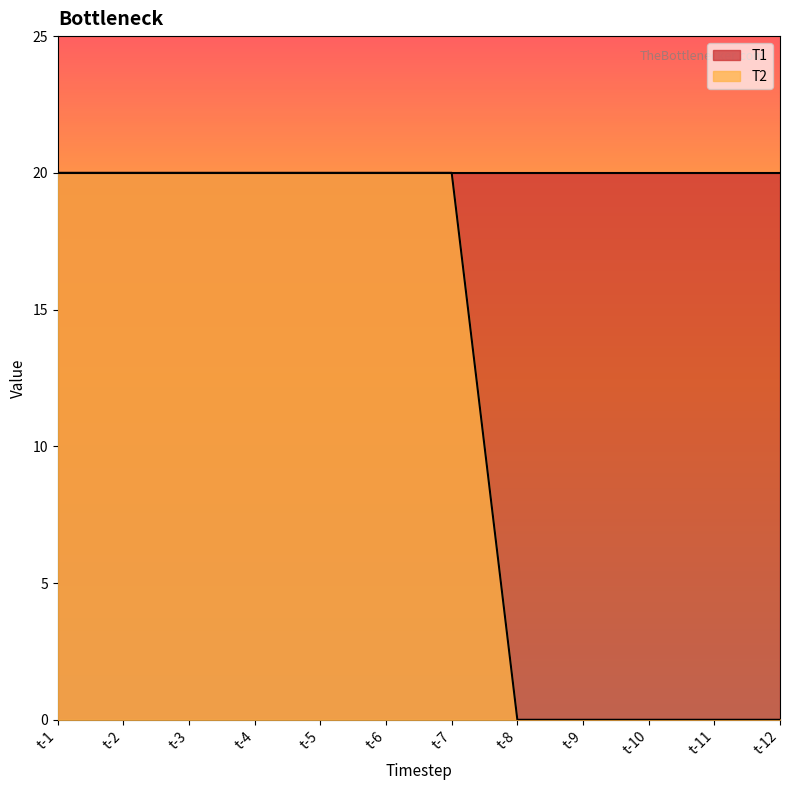

Reading left to right, what are all the values shown in this chart?

20	20	20	20	20	20	20	0	0	0	0	0